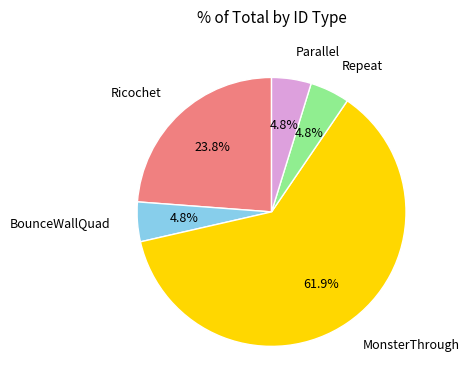

To the nearest percent, what is the difference between the largest and smallest slice percentages?

57%